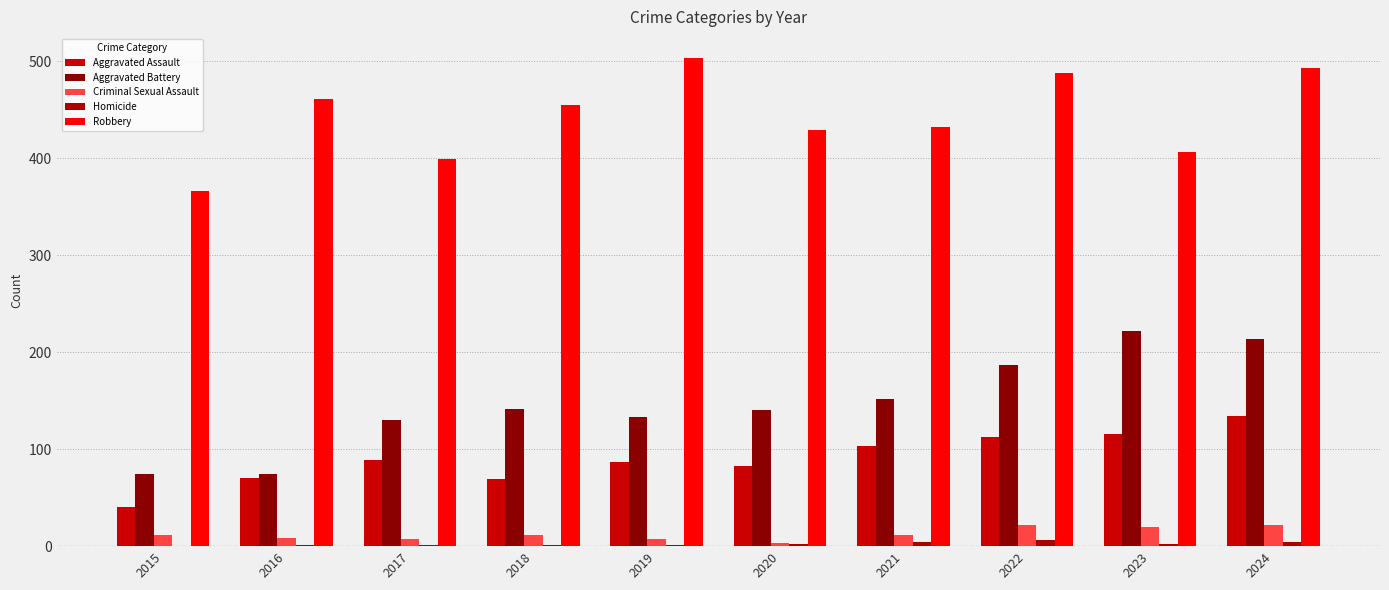

Reading left to right, what are all the values shown in this chart?

Aggravated Assault: 40	70	89	69	87	83	103	113	116	134
Aggravated Battery: 74	74	130	141	133	140	152	187	222	214
Criminal Sexual Assault: 11	8	7	11	7	3	11	22	20	22
Homicide: 0	1	1	1	1	2	4	6	2	4
Robbery: 366	461	399	455	503	429	432	488	407	493